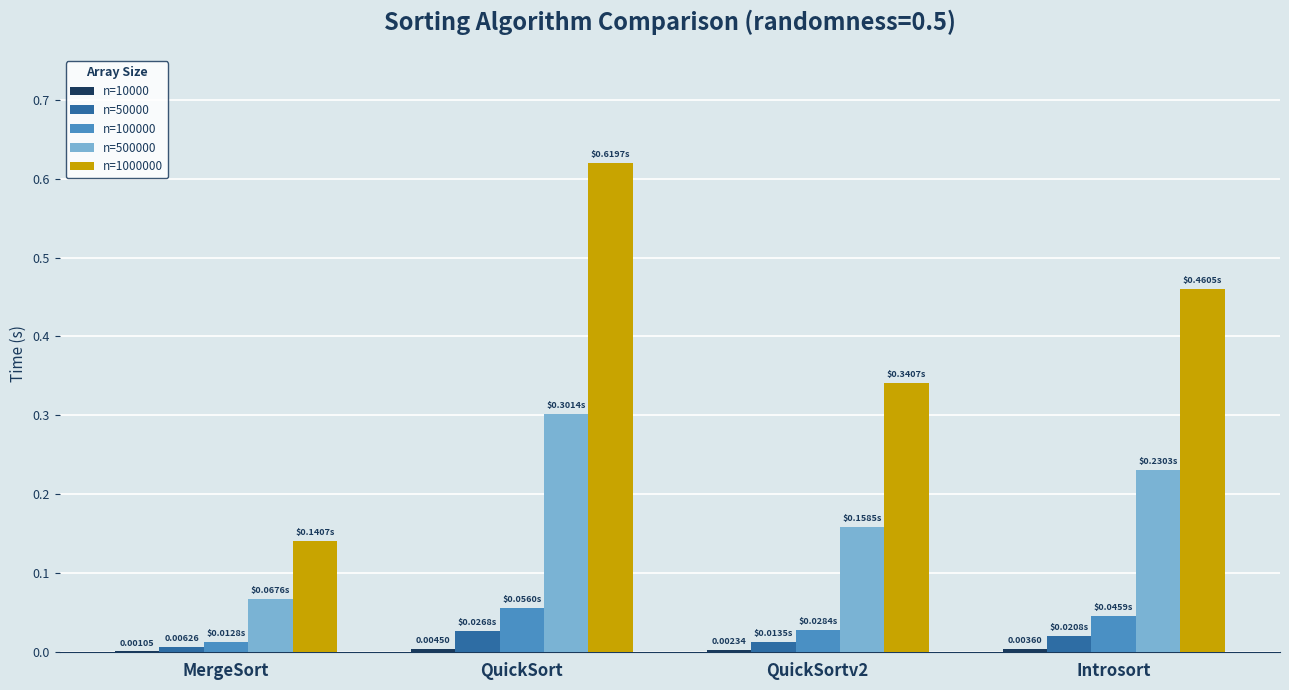

At which category is the sum across all series the highest?

QuickSort